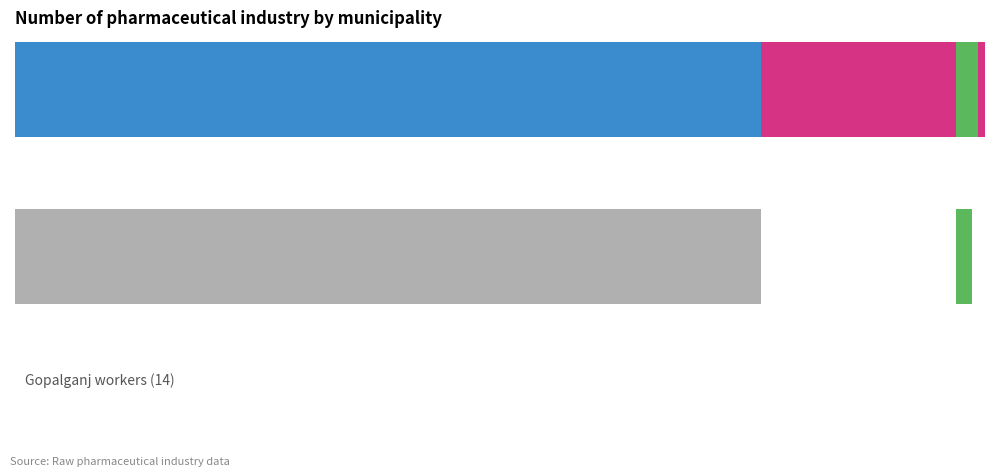

Which series has the largest total across all categories?

Male worker